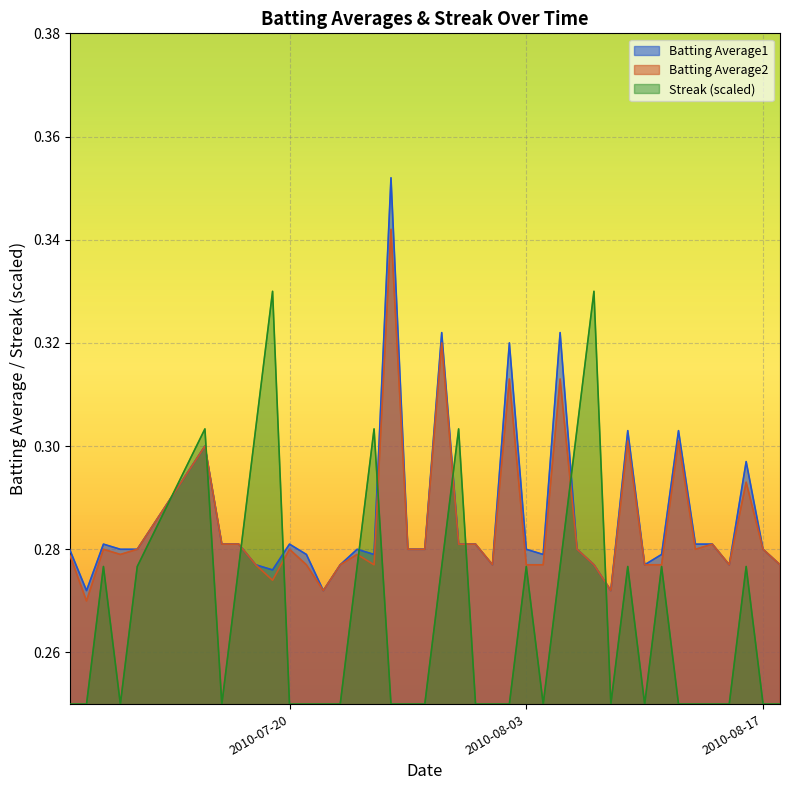

Which series ends up on top after the final intersection of Streak and Batting Average2?

Batting Average2